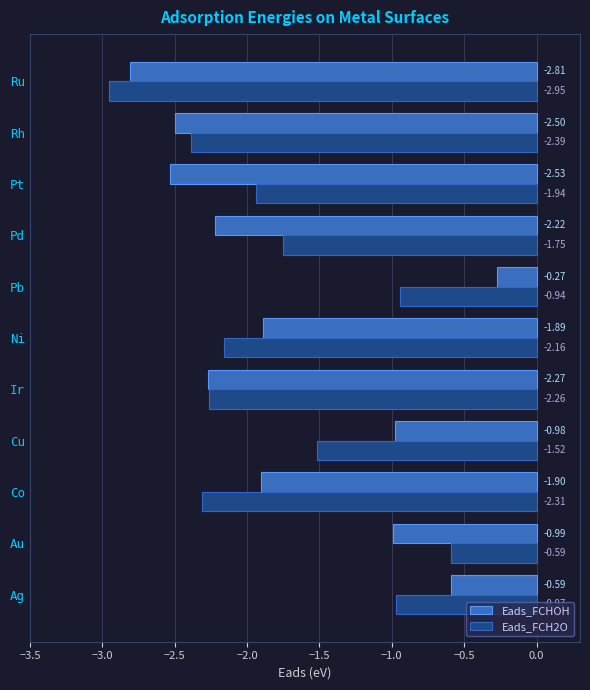

What is the difference between the maximum and second lowest values in the Eads_FCHOH series?

2.3